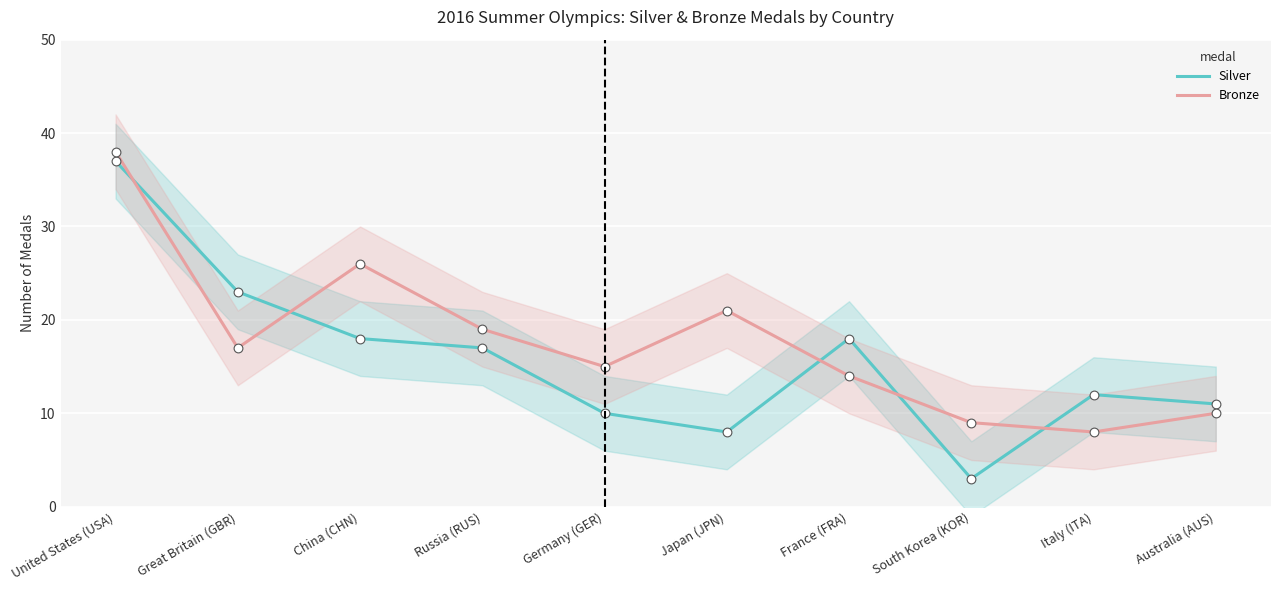

Which series has the largest total across all categories?

Bronze